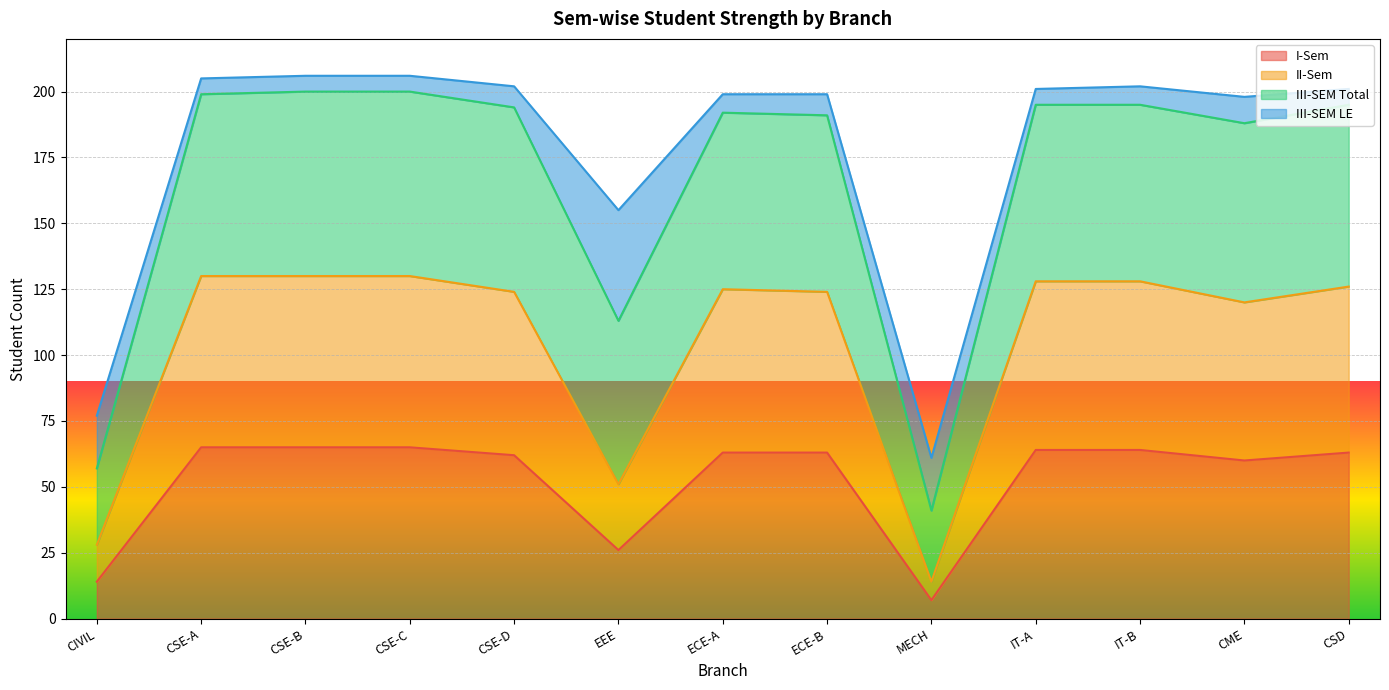

What are all the series names shown in the legend?

I-Sem, II-Sem, III-SEM Total, III-SEM LE